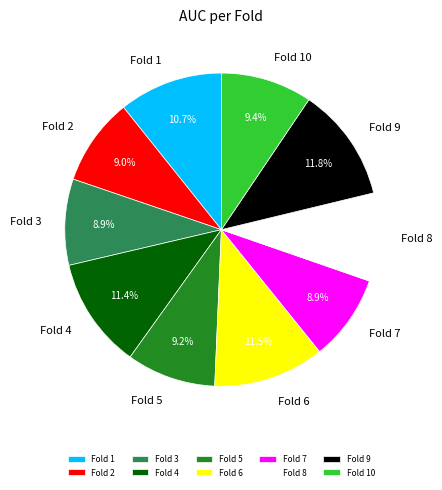

Does any single category account for the majority?

No